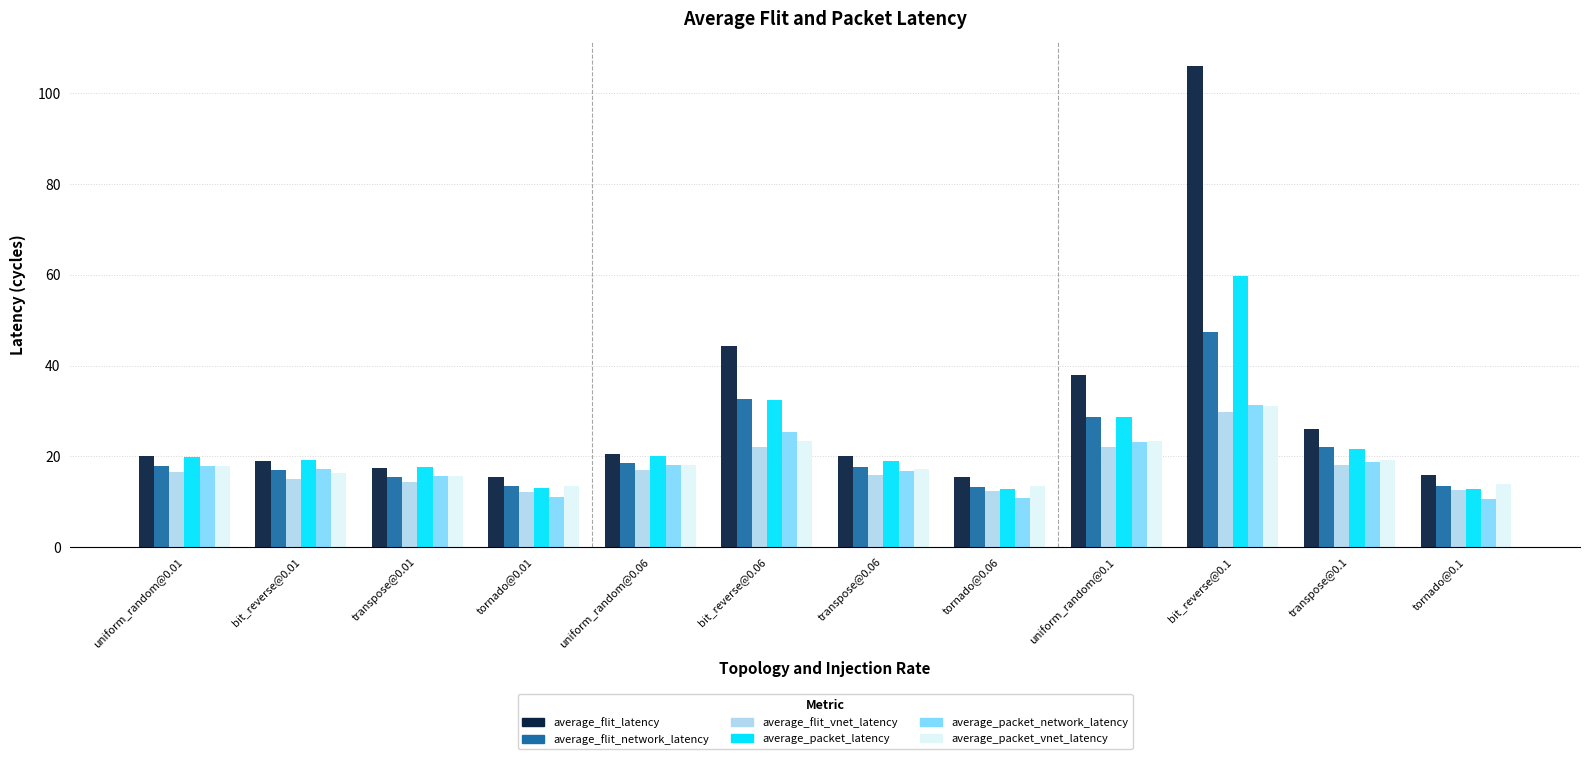

Which series has the widest spread of values?

average_flit_latency